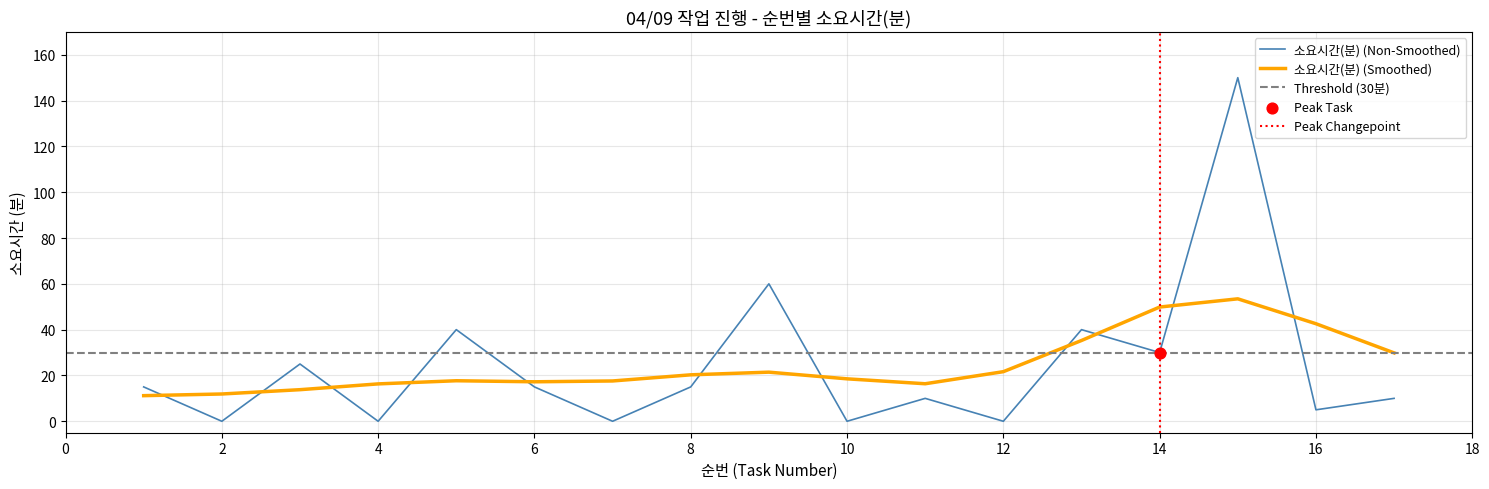

Between 5 and 17, which is larger?

5